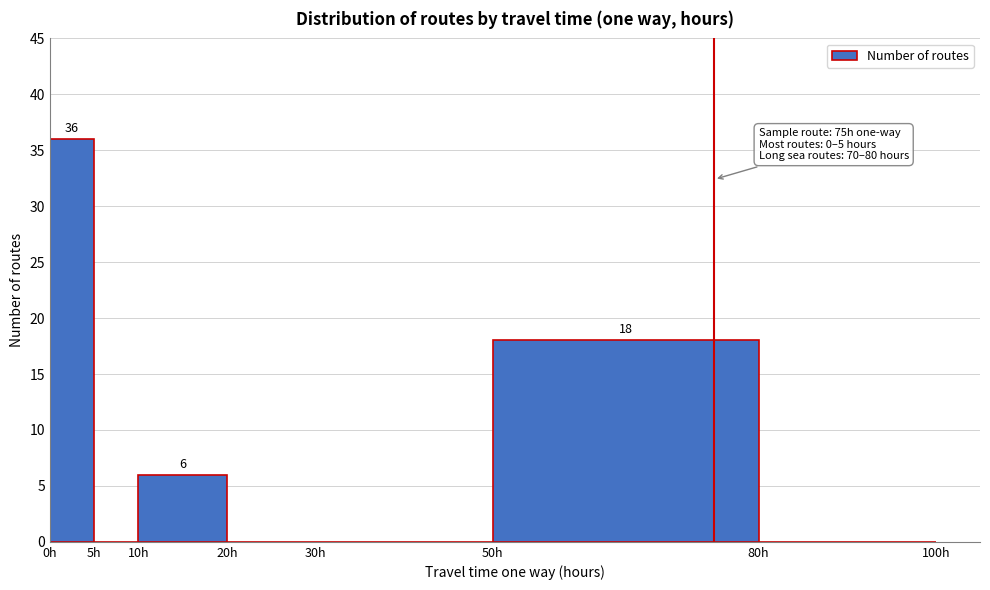

Which range on the x-axis has the tallest bar?

0 to 5